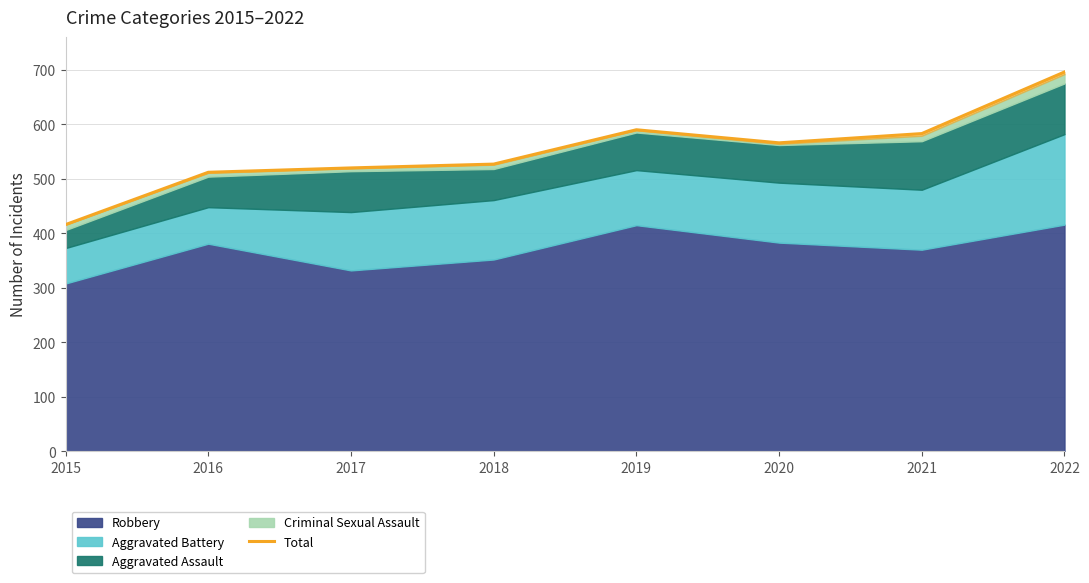

What is the ratio of the value at 2017 to the value at 2021?

0.9